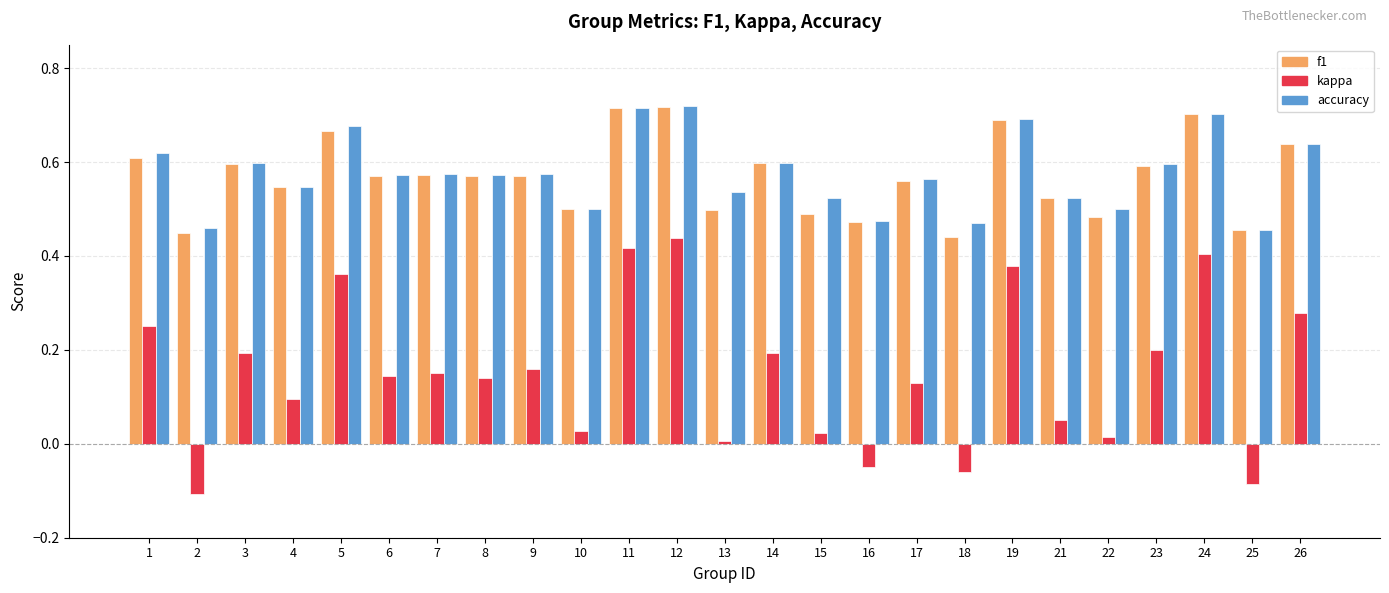

What is the sum of all f1 values?

14.2